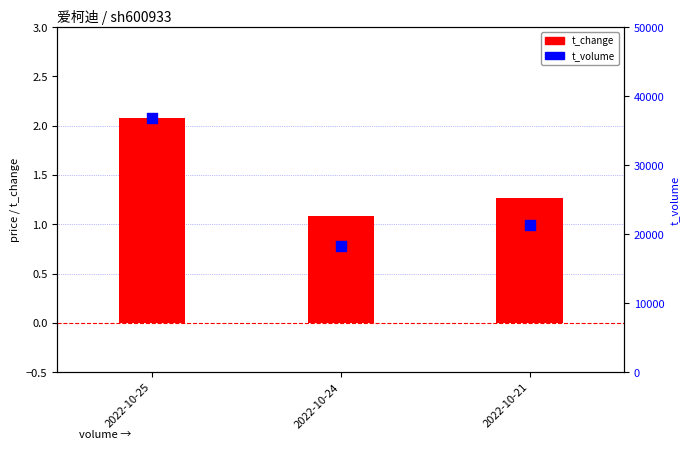

Which series contains the lowest Y value?

t_change